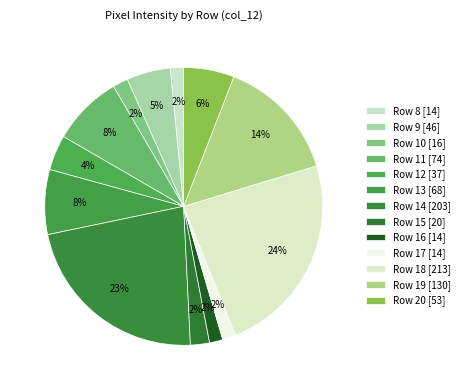

Is there any slice that represents more than half of the pie?

No